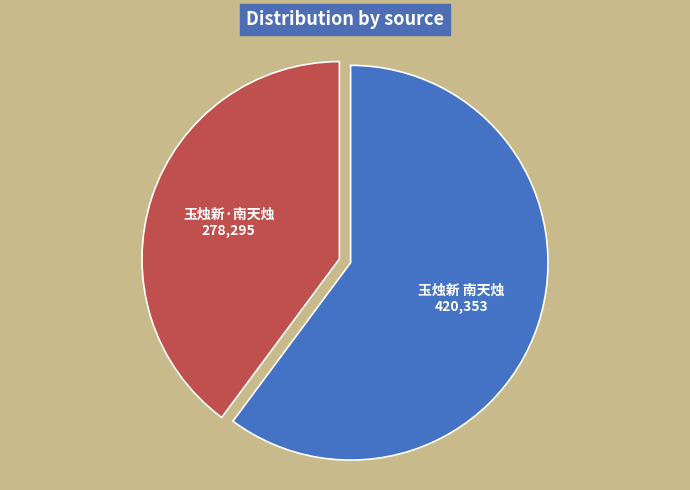

Which has a higher value, 玉烛新·南天烛 or 玉烛新 南天烛?

玉烛新 南天烛